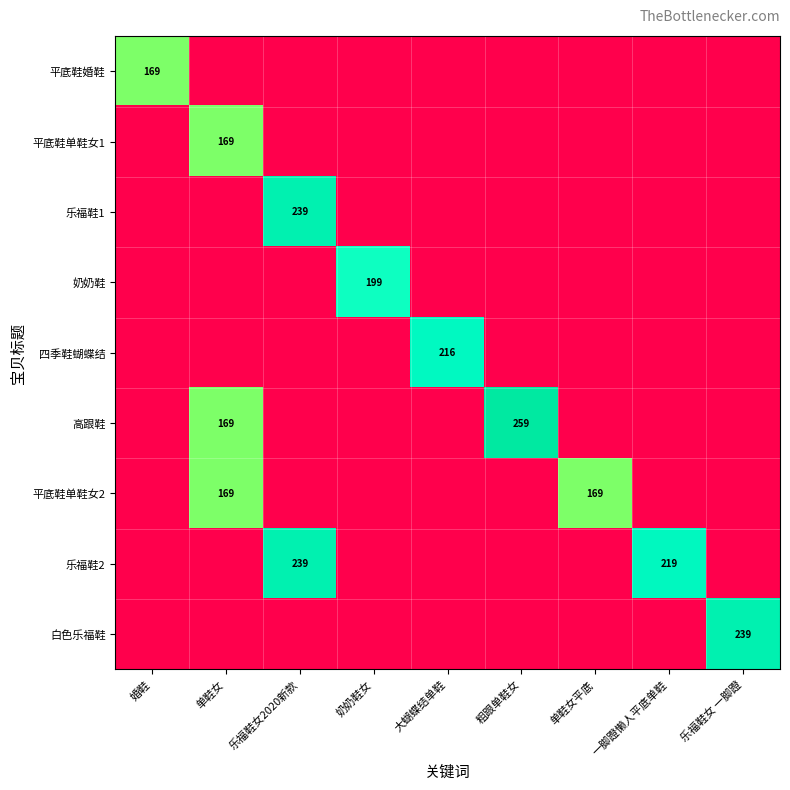

What is the highest value of the 奶奶鞋 series?

199